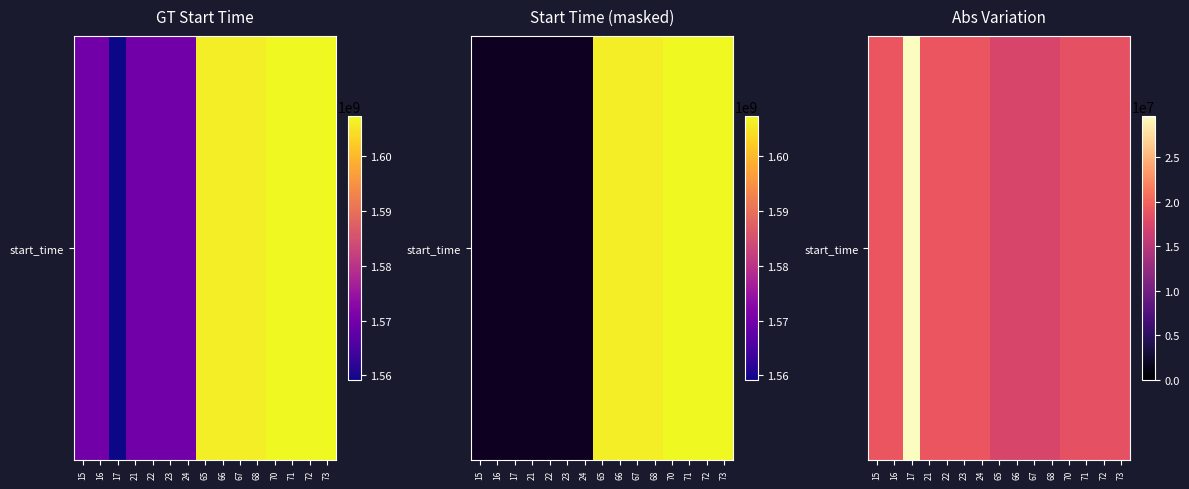

Reading right to left, what are all the values shown in this chart?

73=18535561.9	72=18535561.9	71=18535561.9	70=18535561.9	68=17325961.9	67=17325961.9	66=17325961.9	65=17325961.9	24=18963838.1	23=18963838.1	22=18963838.1	21=18963838.1	17=29663066.1	16=18963838.1	15=18963838.1